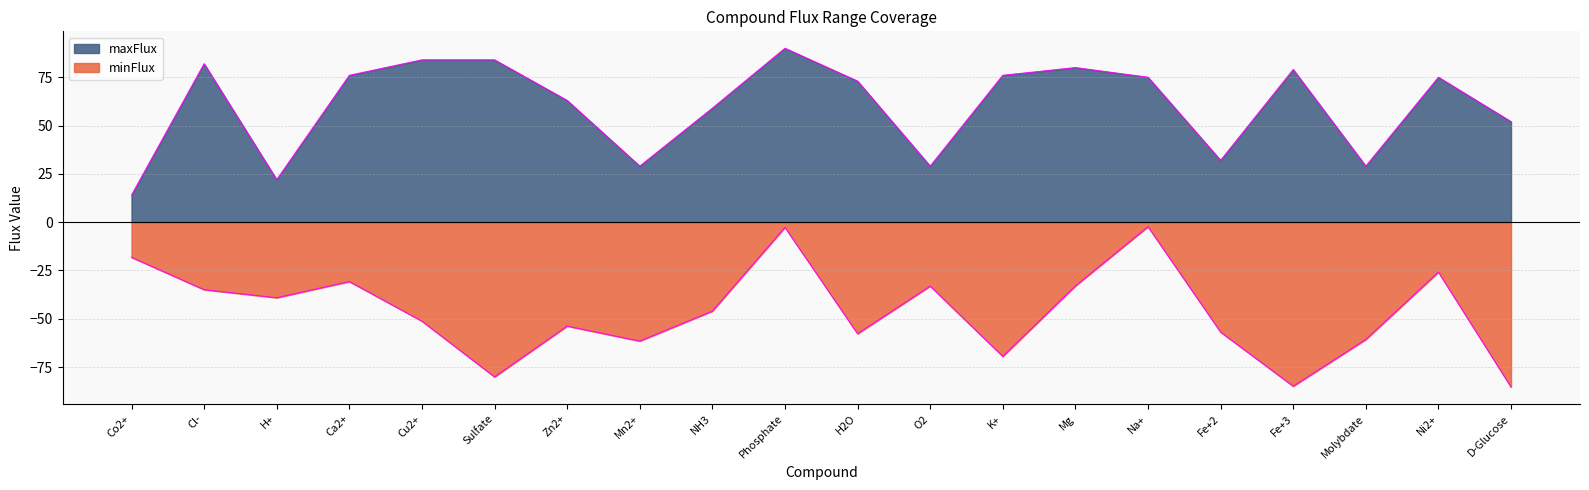

How many lines are shown in the chart?

2